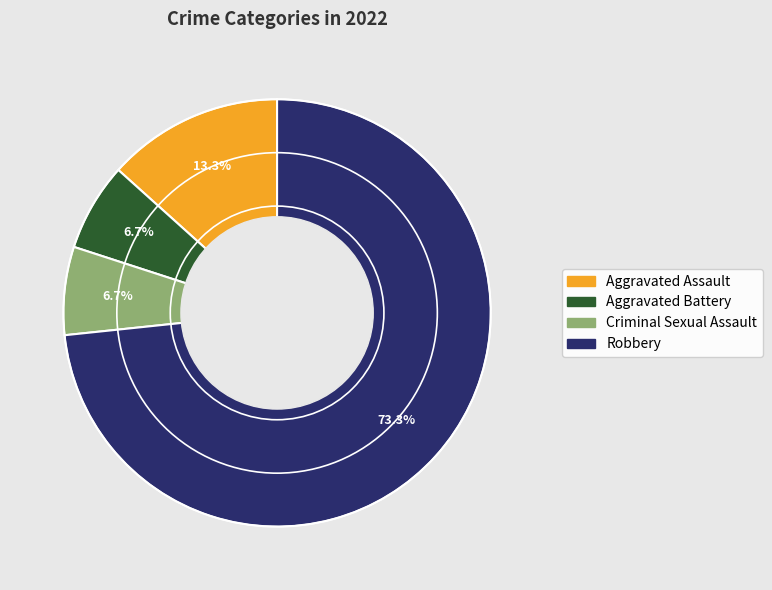

Which category accounts for the majority?

Robbery